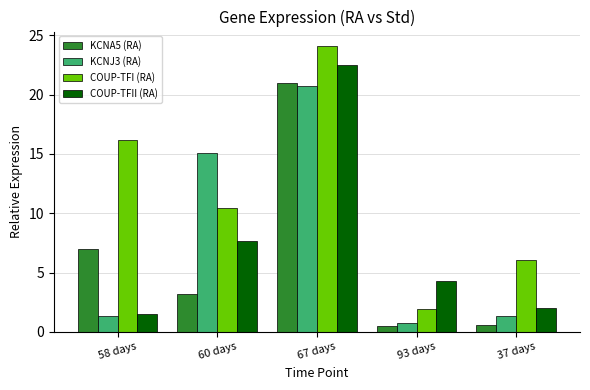

What is the sum of the KCNJ3 (RA) values at 60 days and 93 days?

15.8